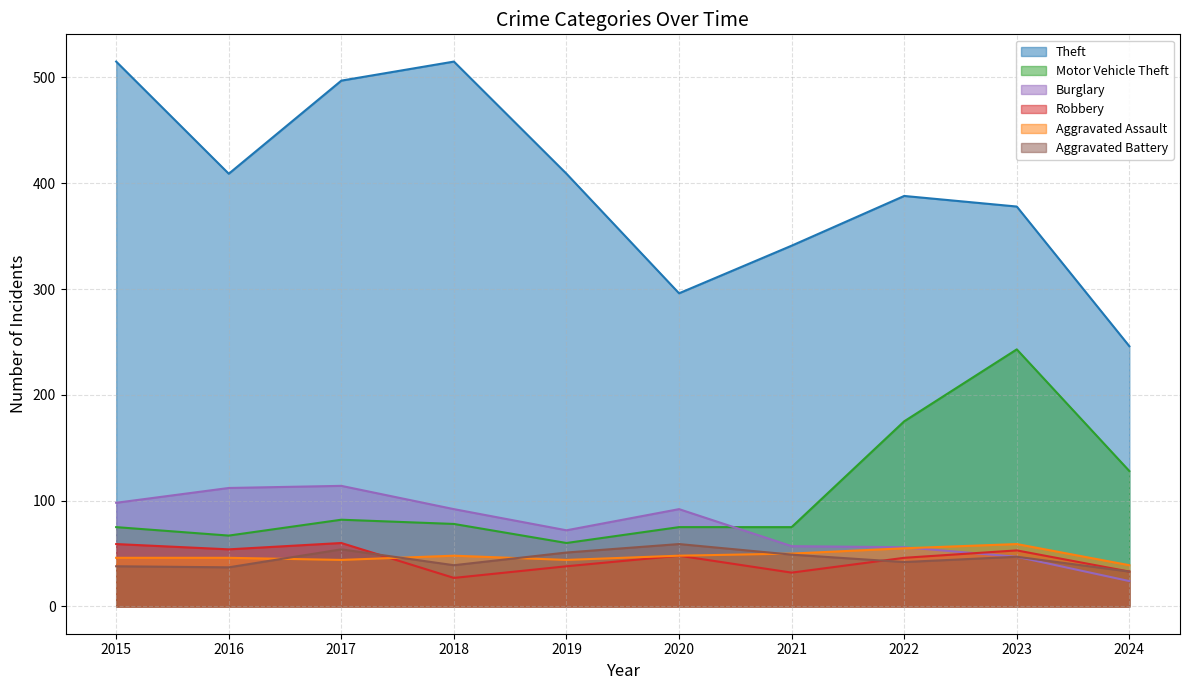

True or false: Robbery has a value of 30 at 2015.

False